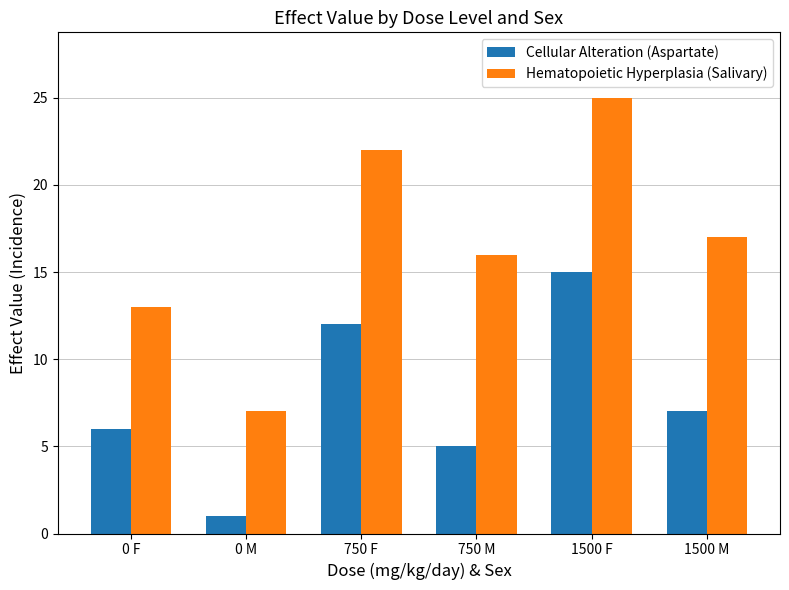

Which category has the highest value in the Cellular Alteration (Aspartate) series?

1500 F